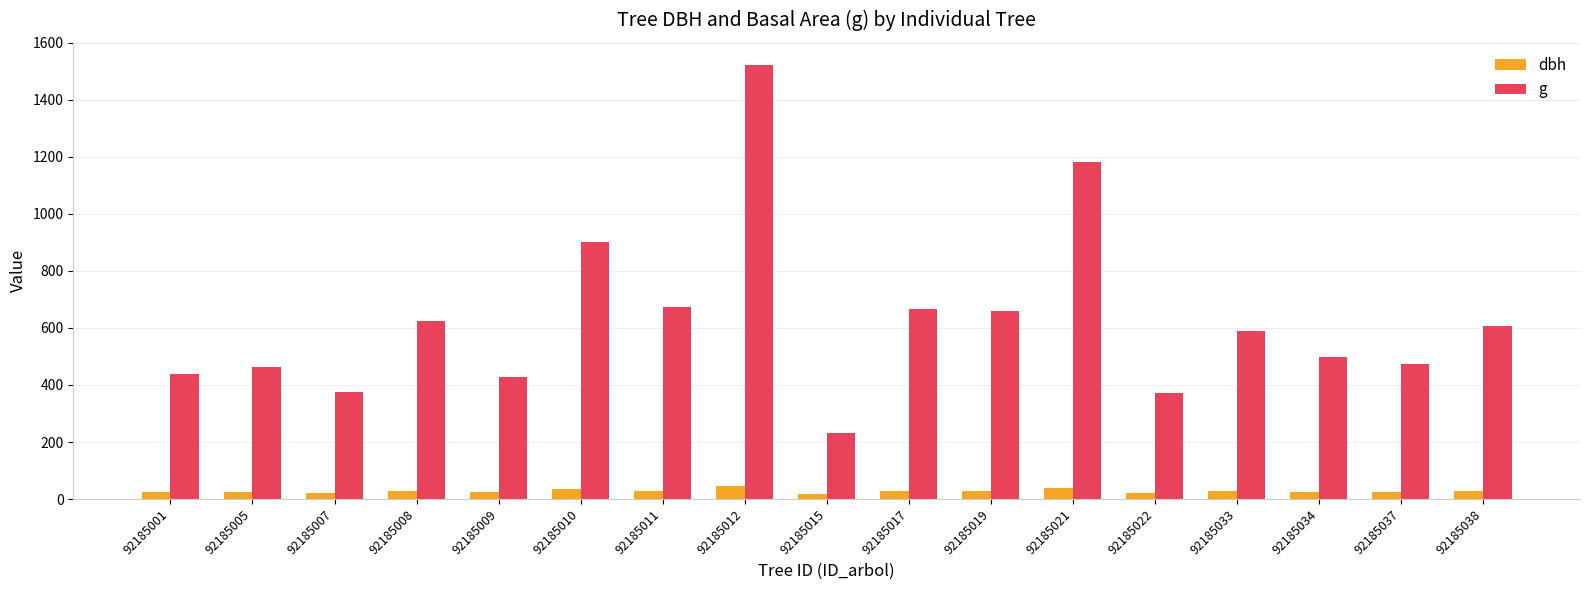

What is the total value across all series at 92185011?

703.6